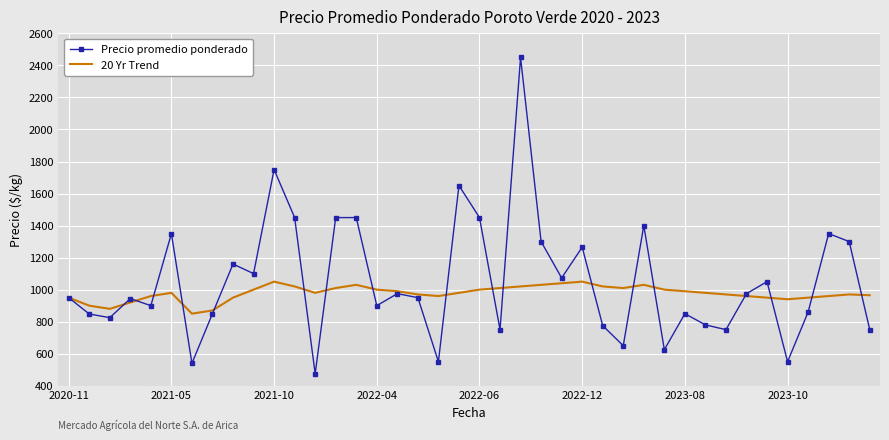

Which series has the widest spread of values?

Precio promedio ponderado